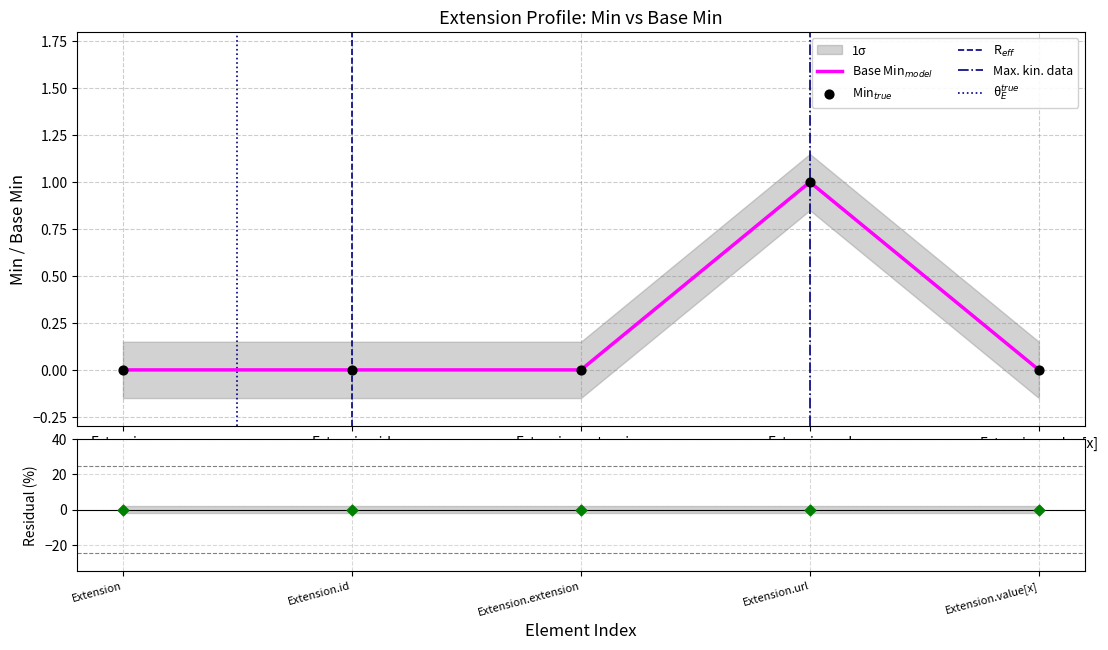

Which series reaches the maximum Y coordinate?

Min